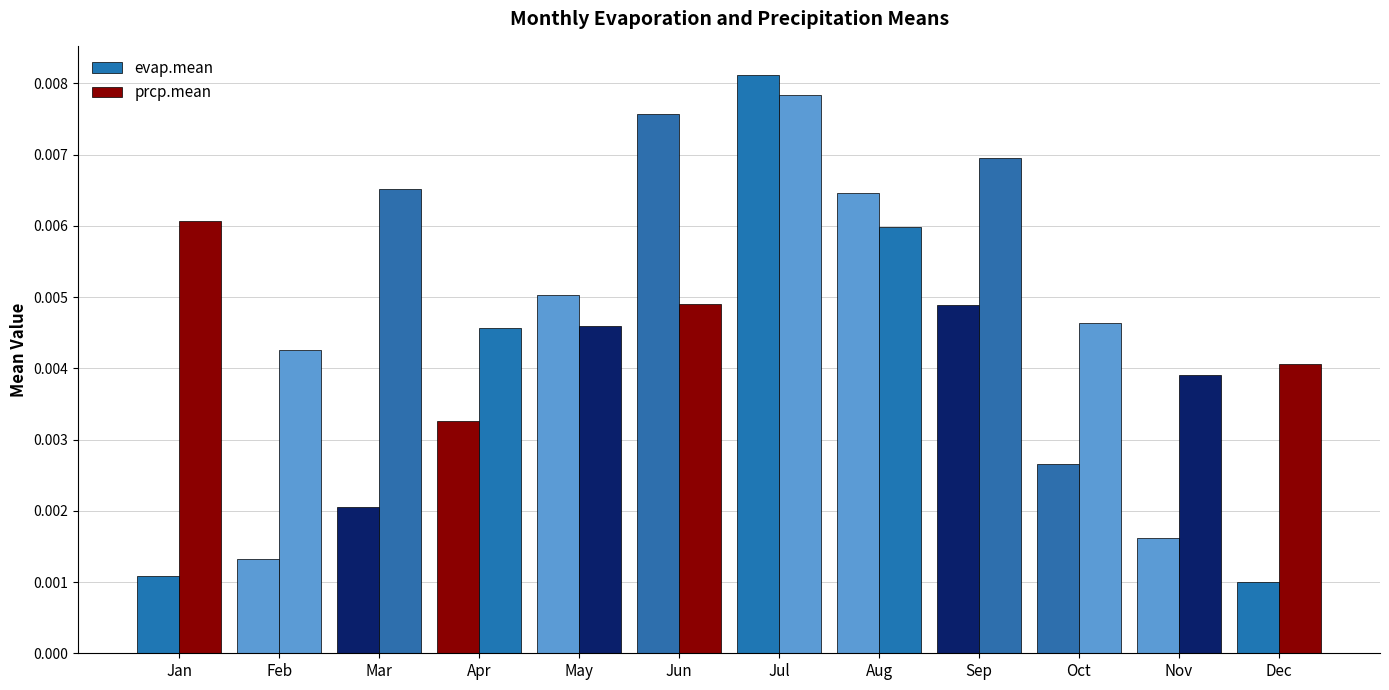

How many series are shown in this chart?

2